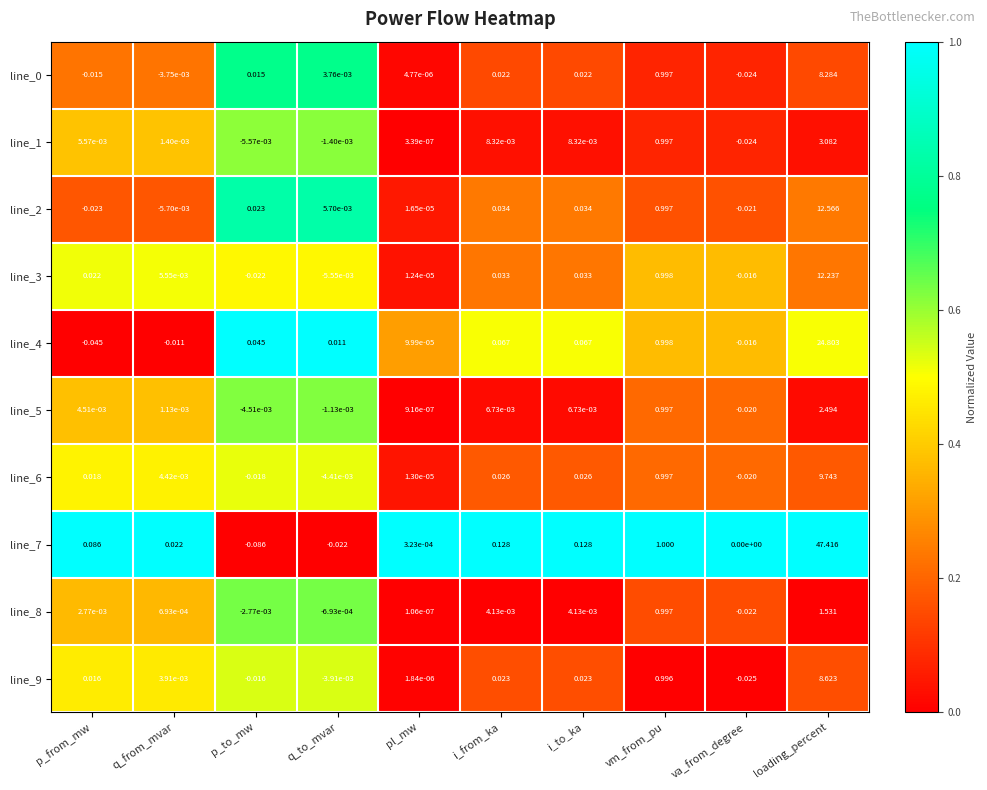

Is the value of line_4 at q_to_mvar greater than the value of line_7 at p_to_mw?

Yes